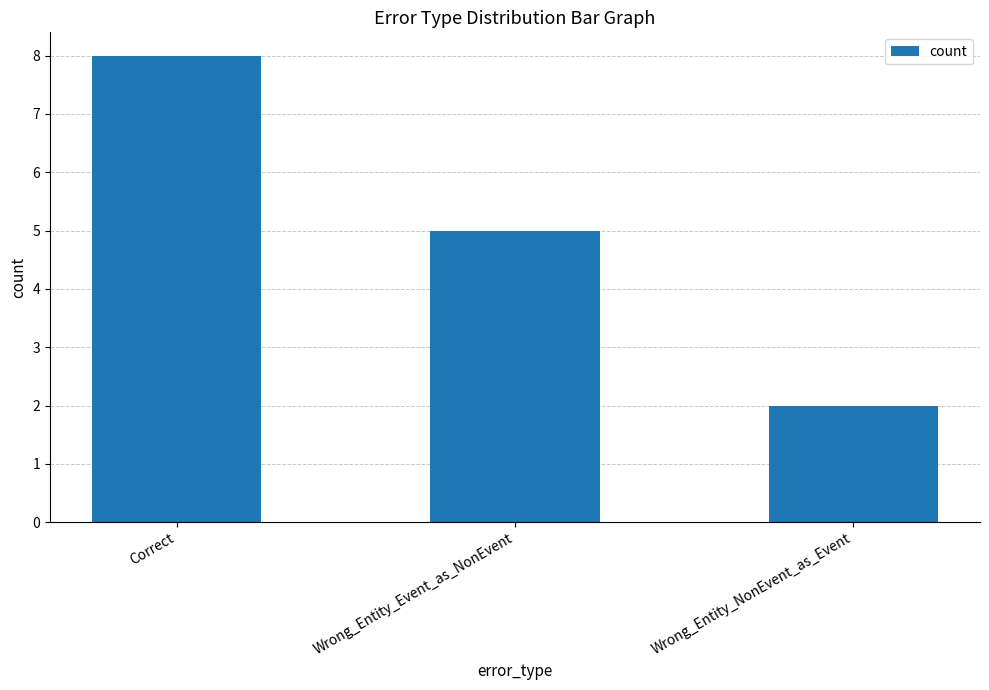

What is the sum of all values?

15